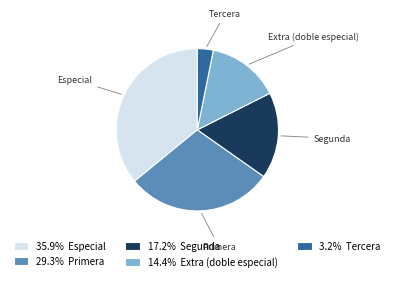

Between Extra (doble especial) and Especial, which is larger?

Especial